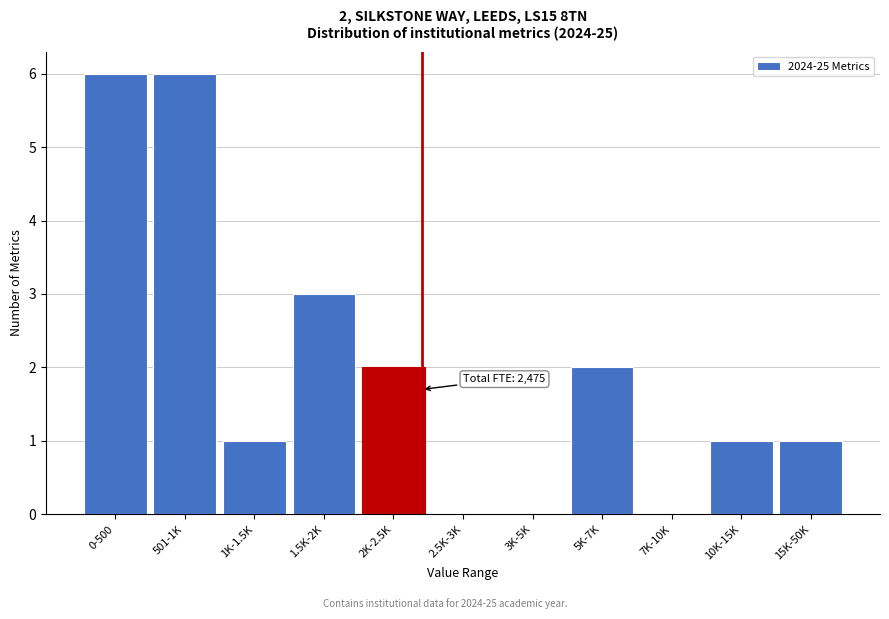

Reading left to right, what are all the values shown in this chart?

0-500=6	501-1K=6	1K-1.5K=1	1.5K-2K=3	2K-2.5K=2	2.5K-3K=0	3K-5K=0	5K-7K=2	7K-10K=0	10K-15K=1	15K-50K=1